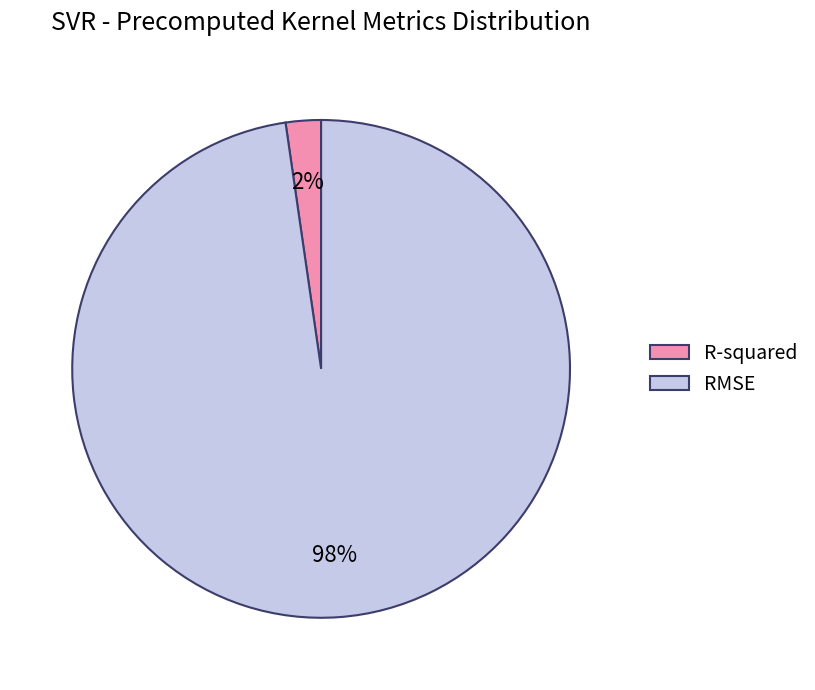

True or false: RMSE accounts for 98% of the total.

True